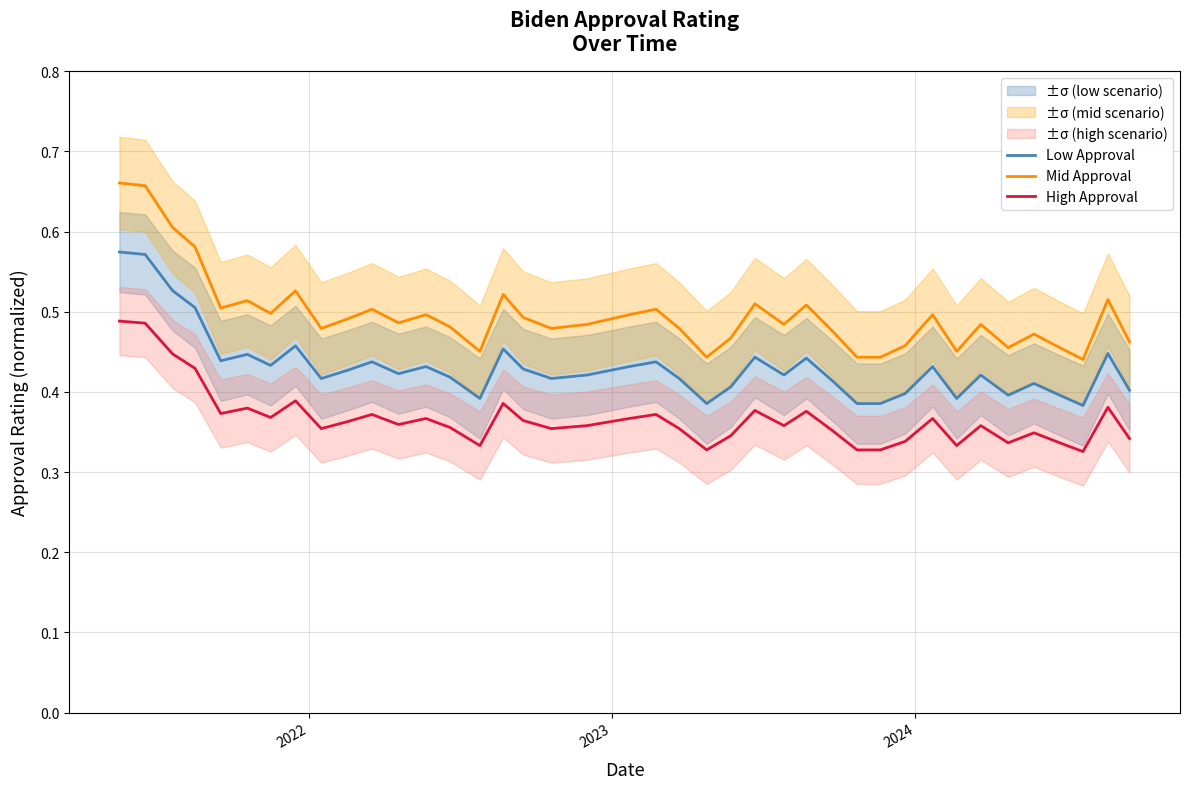

Does the chart display data point markers on the line(s)?

No